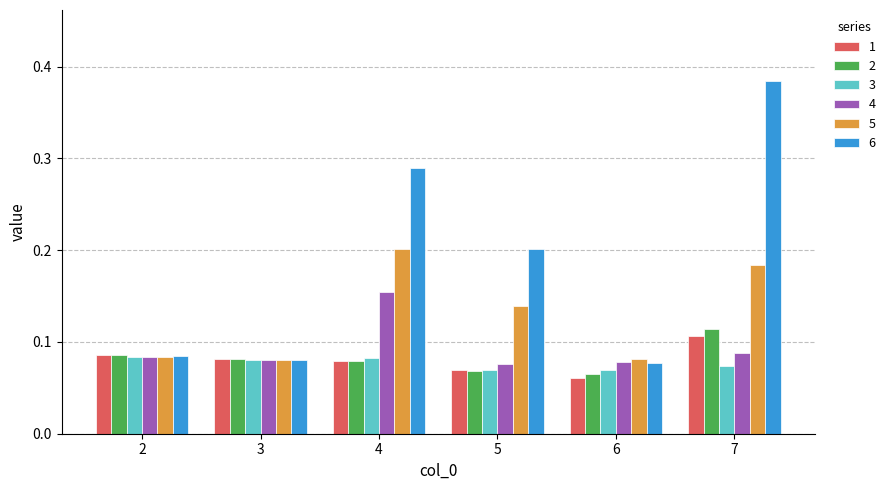

Which category has the highest value across all series?

7